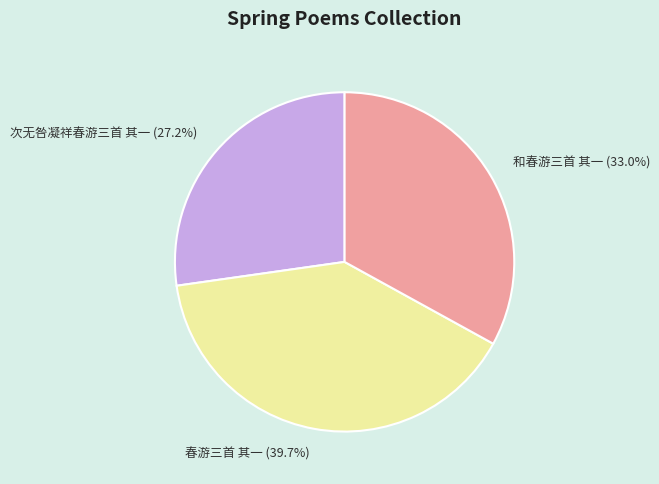

Count the number of slices in the pie.

3